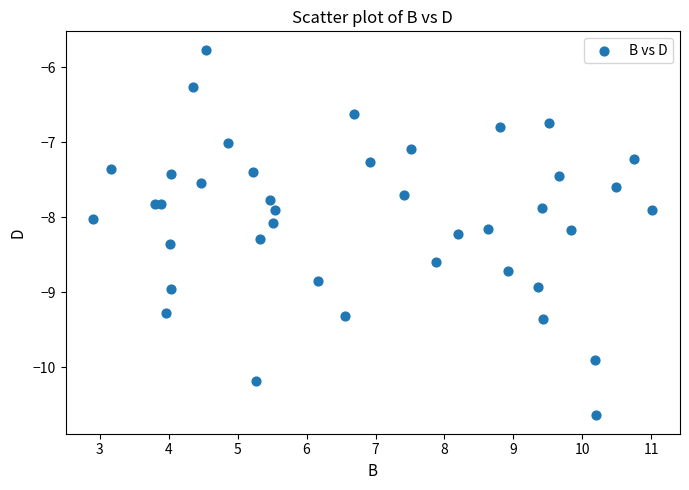

What is the range of X values (max minus min)?

8.1